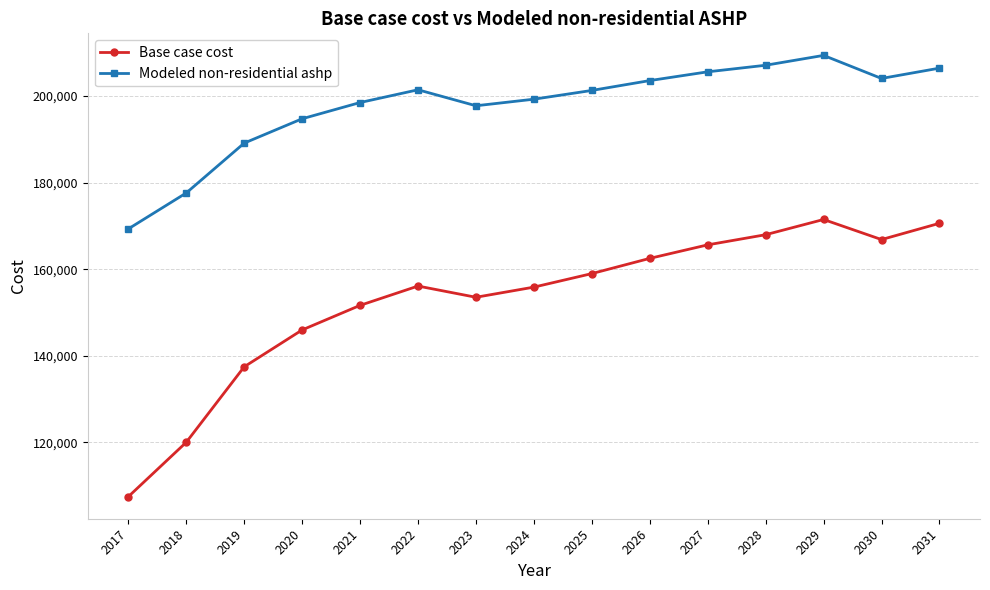

What is the total value across all series at 2028?

375062.2